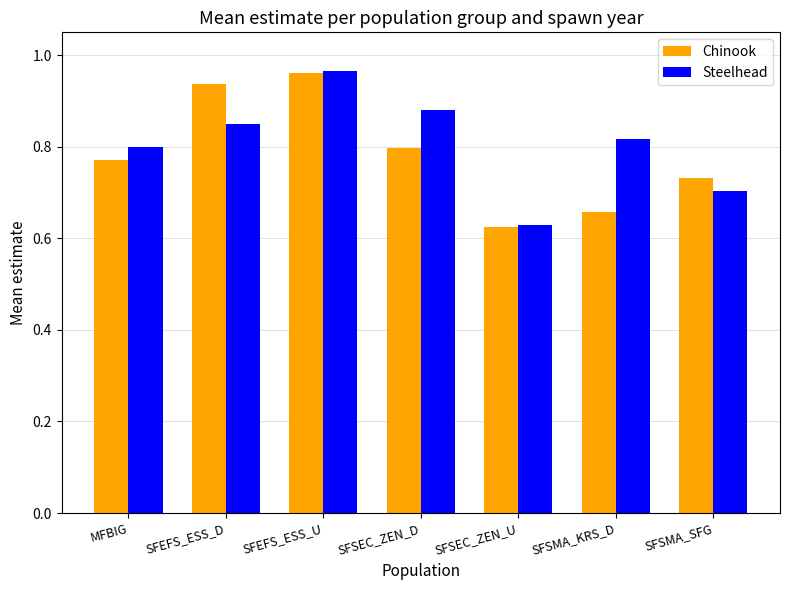

At which category is the sum across all series the highest?

SFEFS_ESS_U